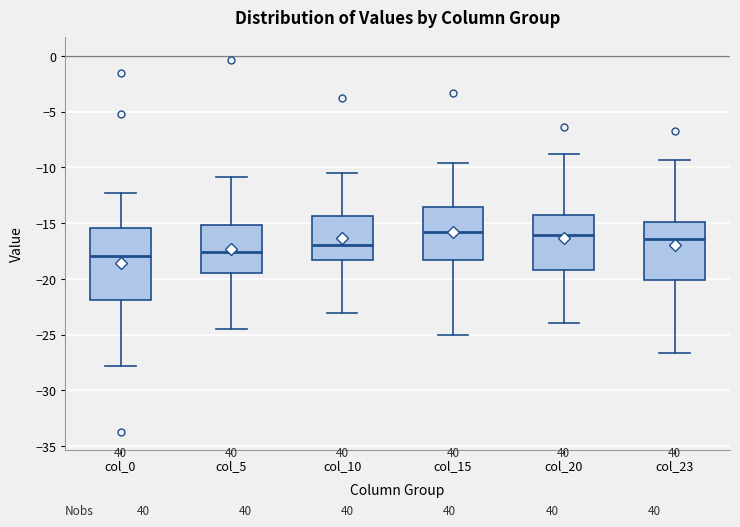

Reading left to right, transcribe this box plot: for each box, give where its median line is, the range the box spans, and where its two whiskers end, as read against the y-axis. The values are not printed on the chart, so give them approximately, as read against the axis.

col_0: median -18.0, box -22.0 to -15.5, whiskers -28.0 to -12.0
col_5: median -17.5, box -19.5 to -15.0, whiskers -24.5 to -11.0
col_10: median -17.0, box -18.5 to -14.5, whiskers -23.0 to -10.5
col_15: median -16.0, box -18.5 to -13.5, whiskers -25.0 to -9.5
col_20: median -16.0, box -19.0 to -14.5, whiskers -24.0 to -9.0
col_23: median -16.5, box -20.0 to -15.0, whiskers -26.5 to -9.5